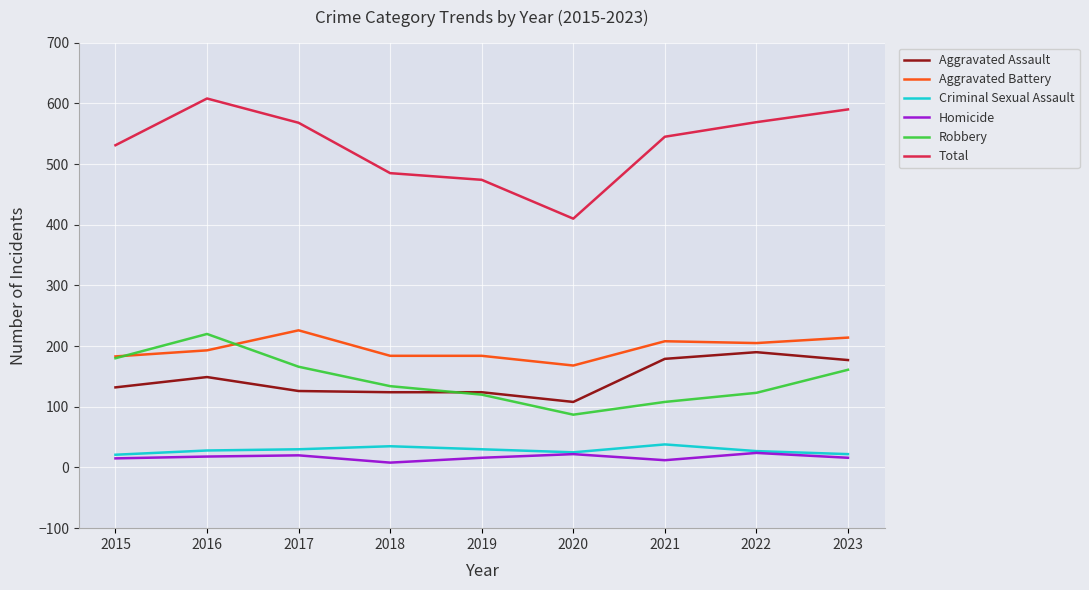

Which label corresponds to the largest value in the chart?

2016